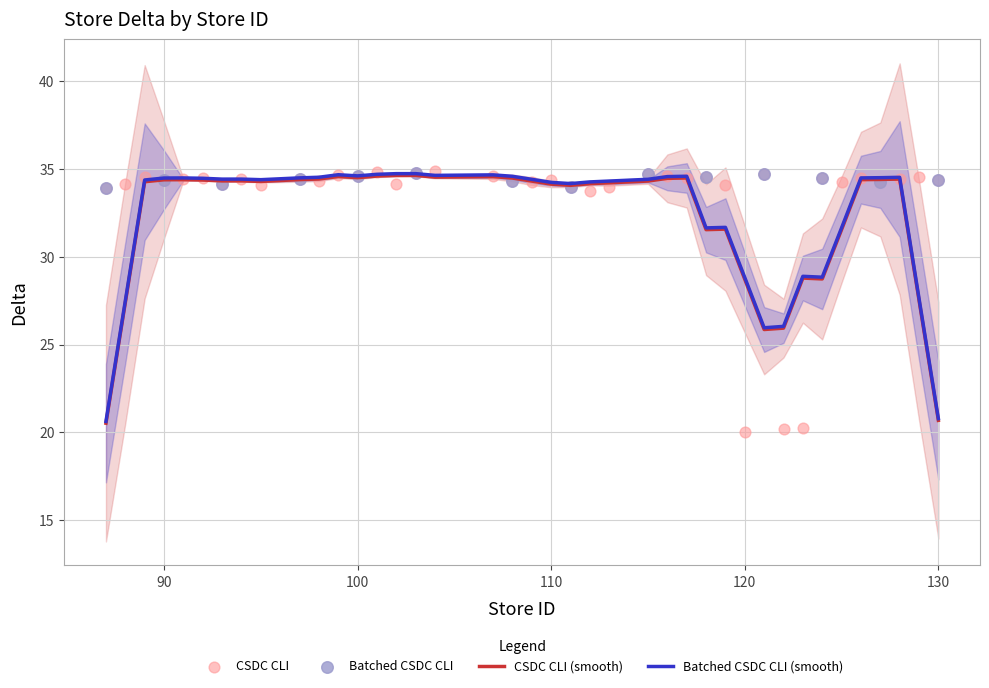

What is the ratio of the value at 12 to the value at 18?

1.0